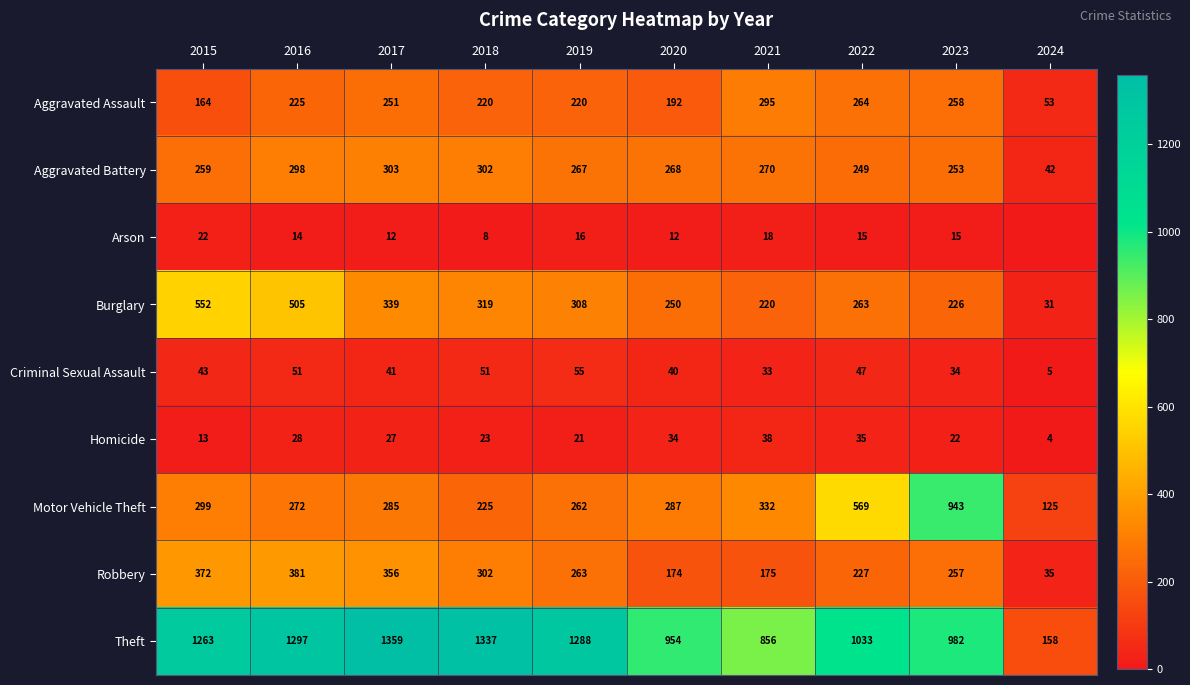

What is the difference between the maximum and second lowest values in the Aggravated Battery series?

54